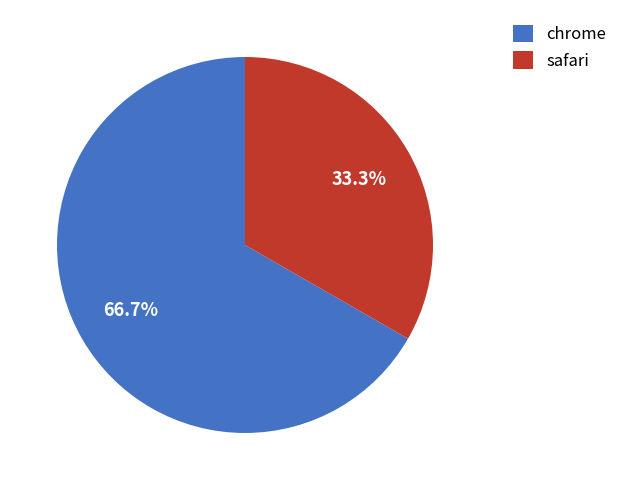

Is there any slice that represents more than half of the pie?

Yes